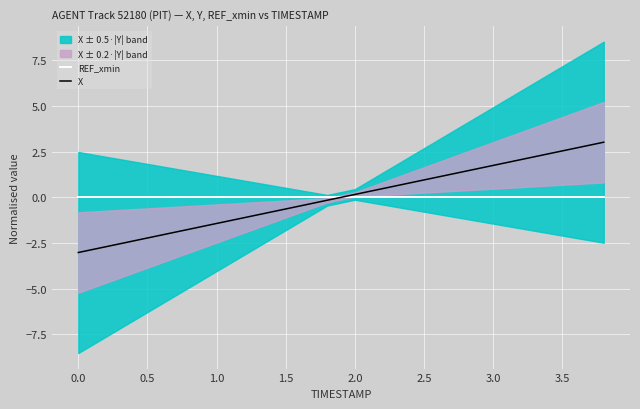

What is the difference between the maximum and minimum values in the X series?

6.0